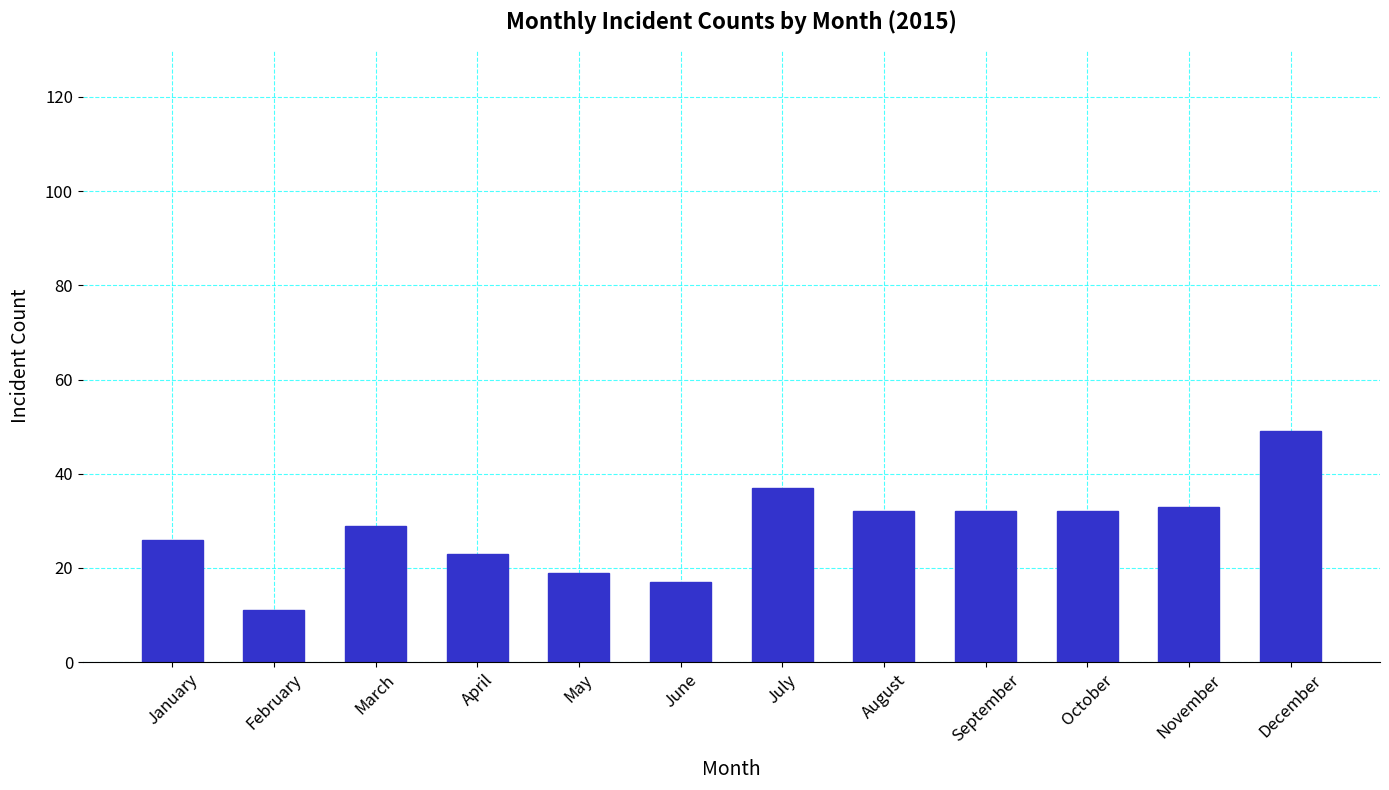

The value at July is 23. True or false?

False